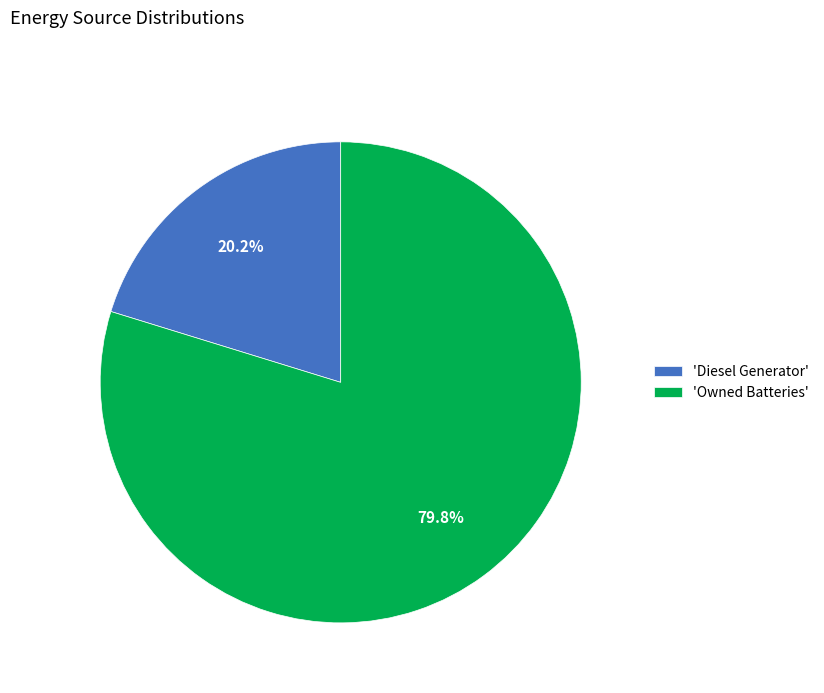

What is the smallest slice in the pie chart?

'Diesel Generator'